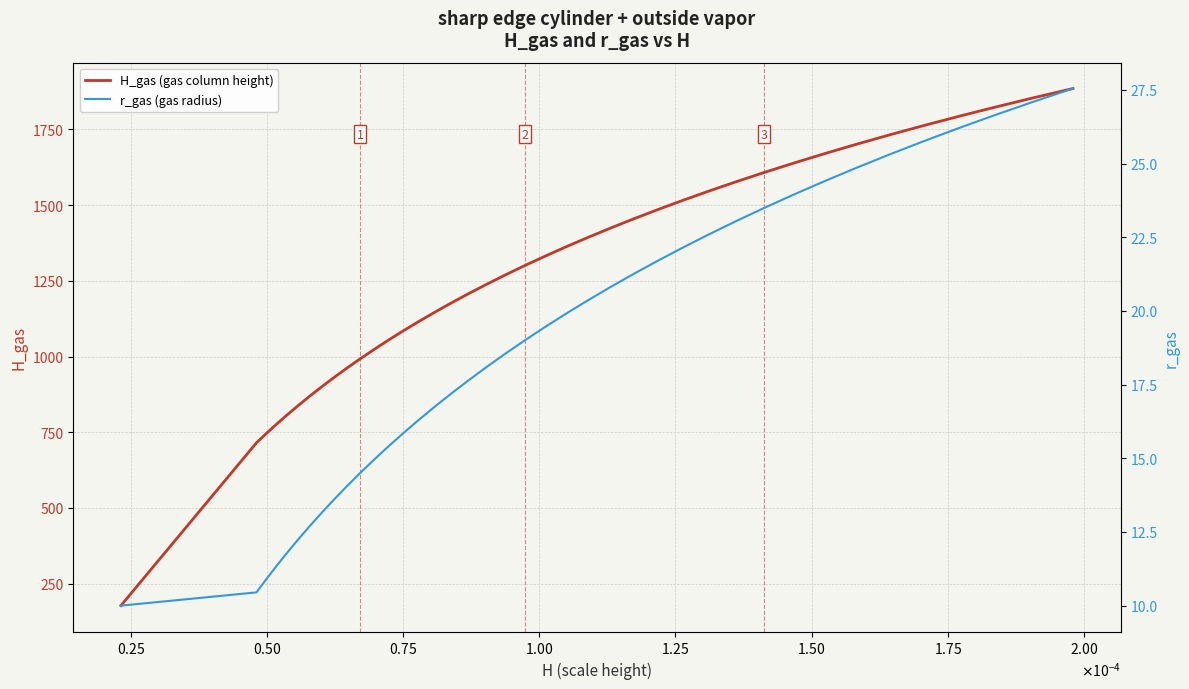

What is the maximum value for H_gas (gas column height)?

1885.3